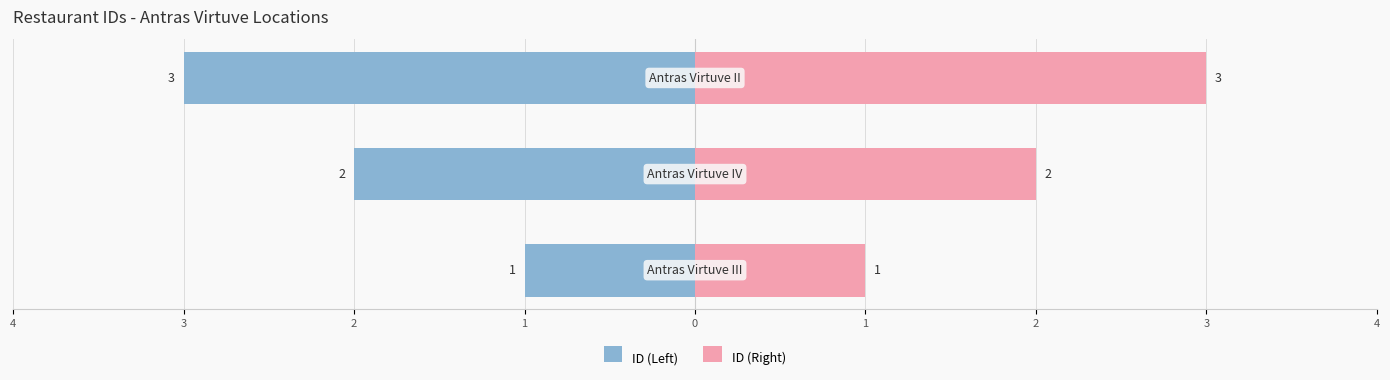

Reading left to right, transcribe all the data shown in this chart.

ID (Left): 1=-1	2=-2	3=-3
ID (Right): 1=1	2=2	3=3